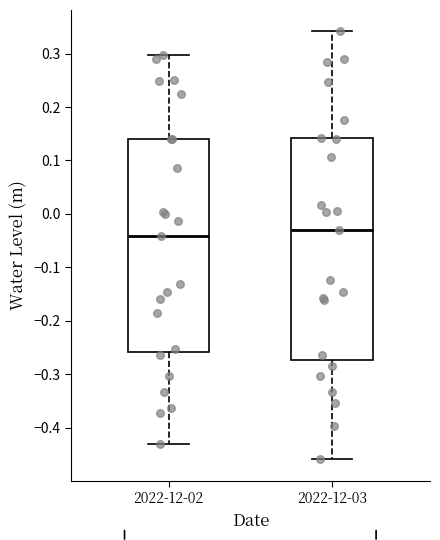

Where is the lower edge of the box for 2022-12-03 on the y-axis? The values are not printed on the chart, so give them approximately, as read against the axis.

-0.27